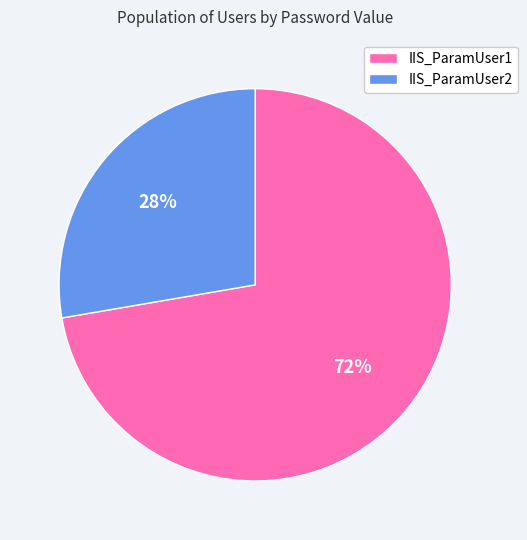

Between IIS_ParamUser1 and IIS_ParamUser2, which is larger?

IIS_ParamUser1